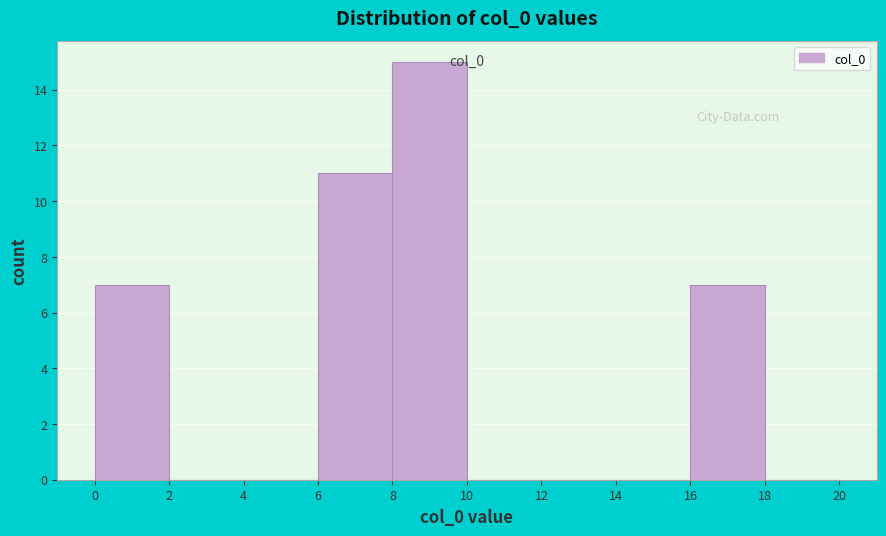

Over which range of the x-axis is the bar tallest?

8 to 10